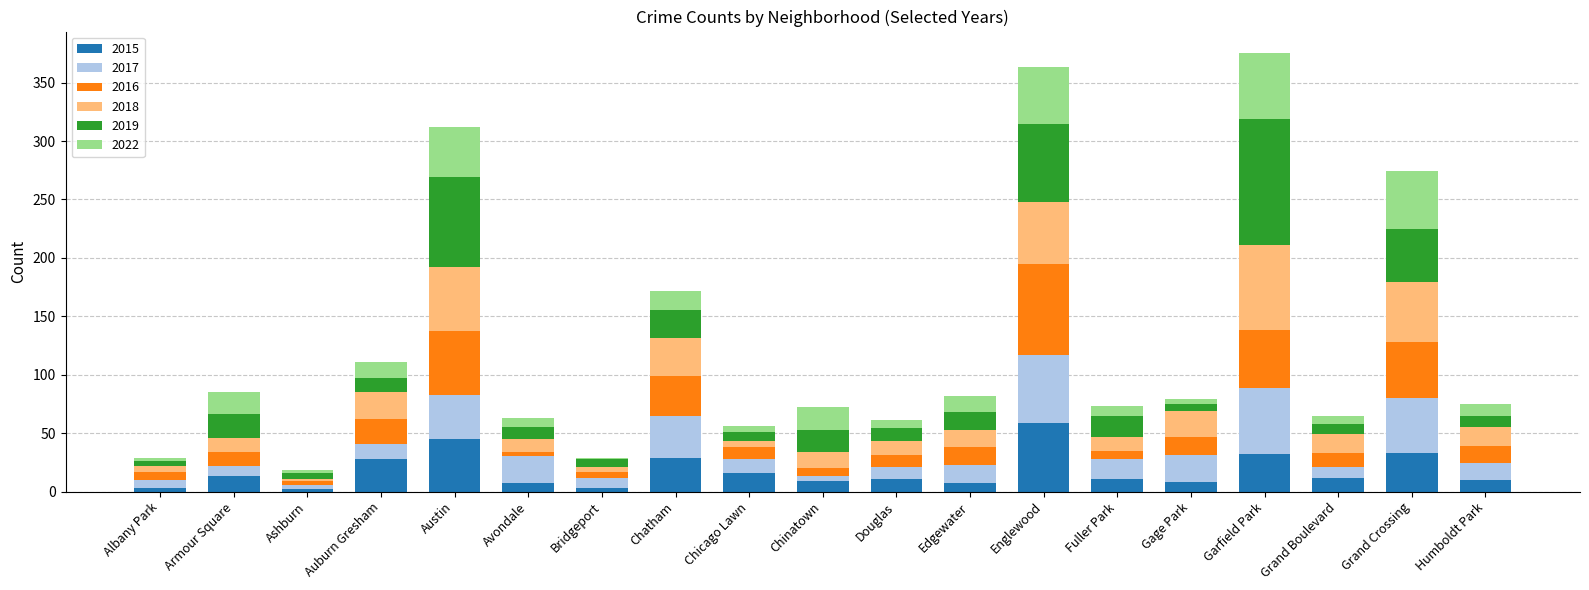

What is the total value across all series at Englewood?

363